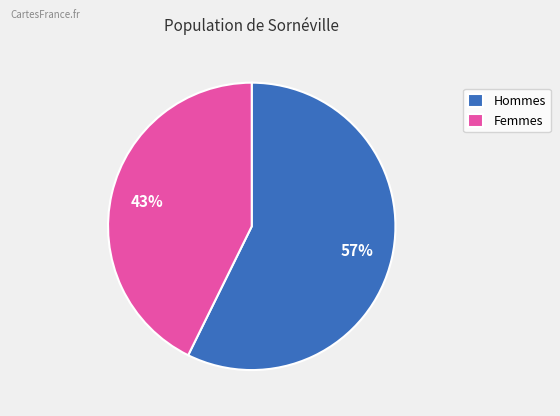

Is the sum of Femmes and Hommes greater than half?

Yes